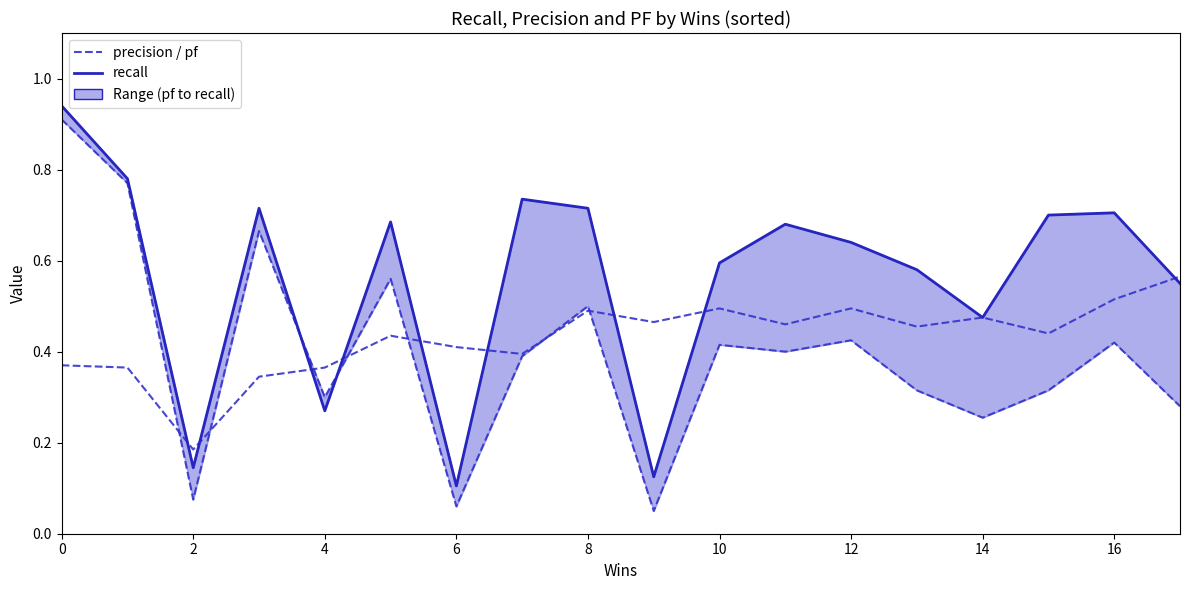

How many distinct data groups are displayed?

3